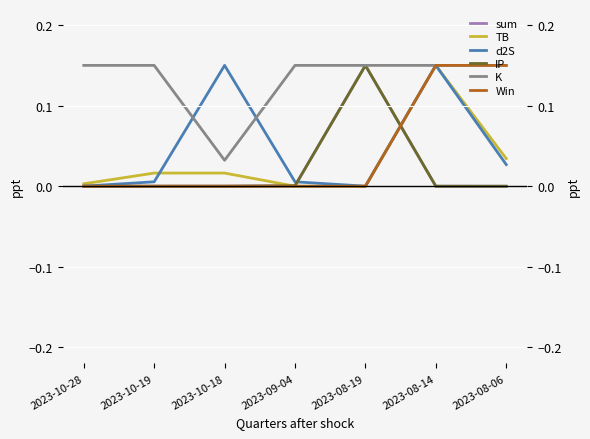

Between 2023-10-19 and 2023-08-19, which series saw the biggest shift?

IP